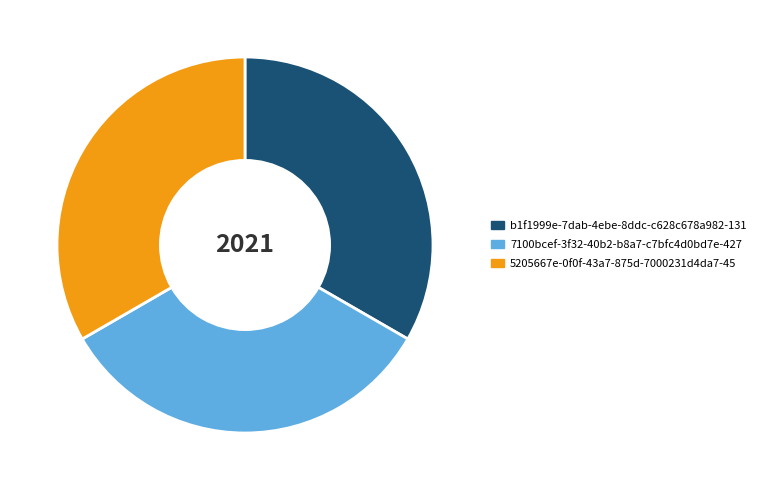

How many slices are in this pie chart?

3